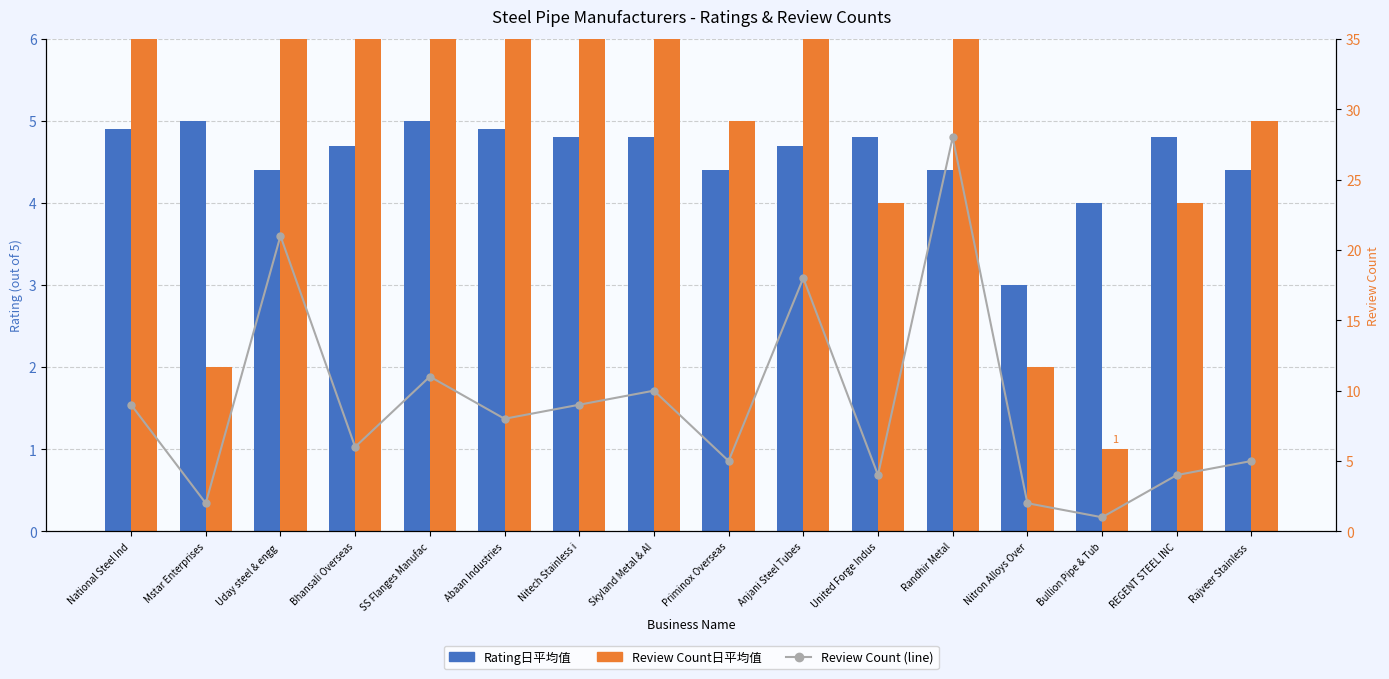

What is the greatest value displayed?

28.0